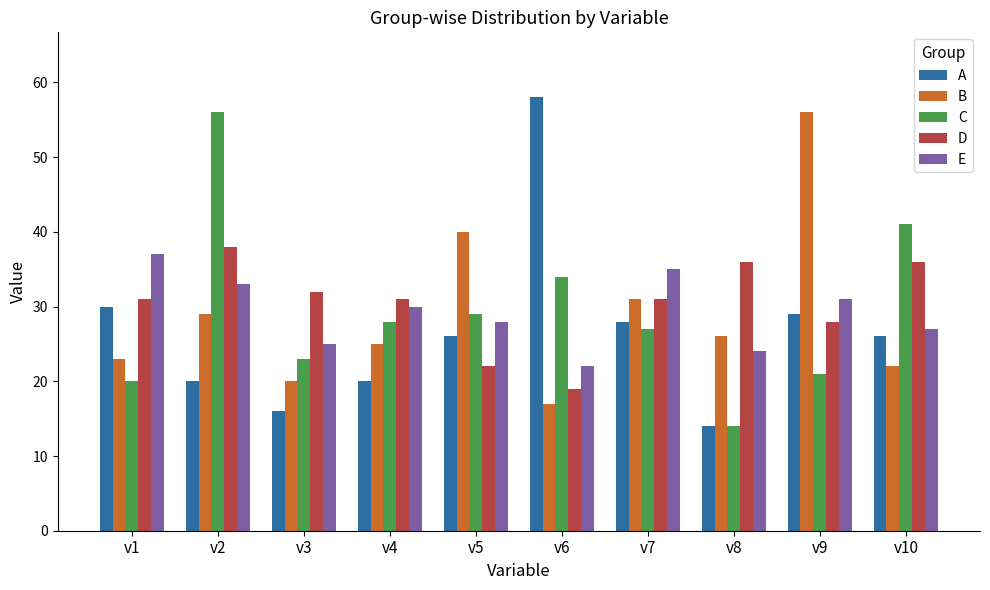

How many groups of bars are there?

10